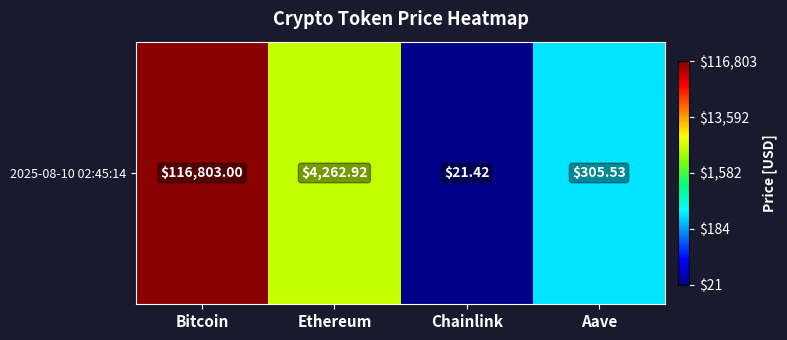

The chart shows a value of 1.4 at Aave. True or false?

False